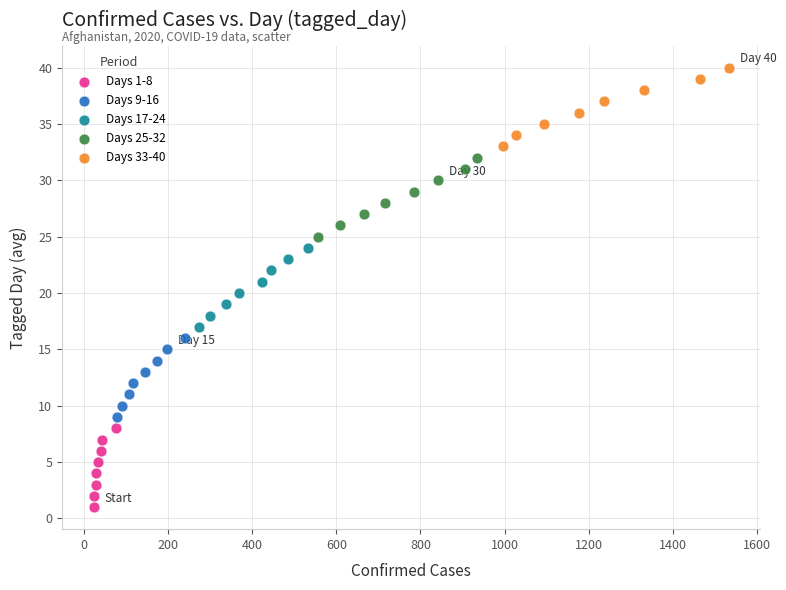

Which series reaches the minimum Y coordinate?

Days 1-8